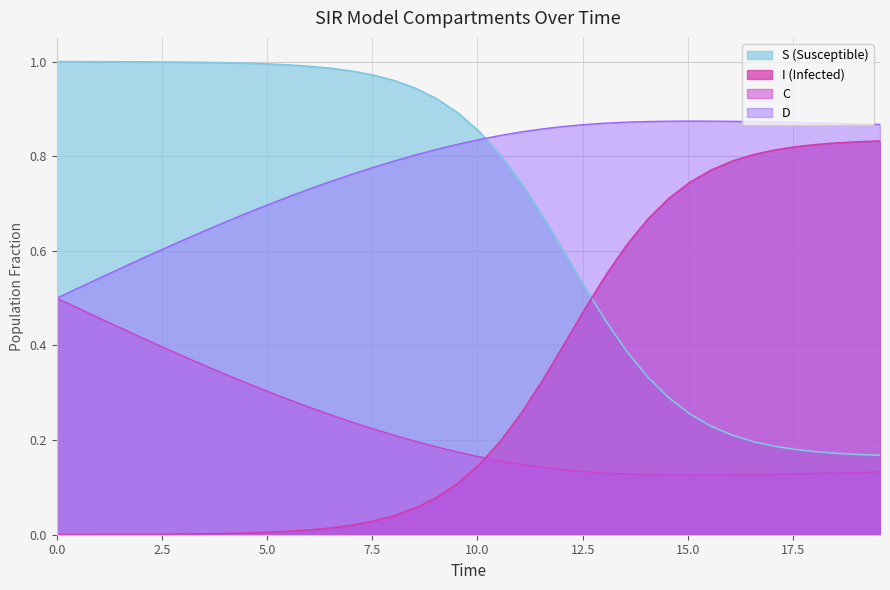

How many intersections are there between S and I?

1